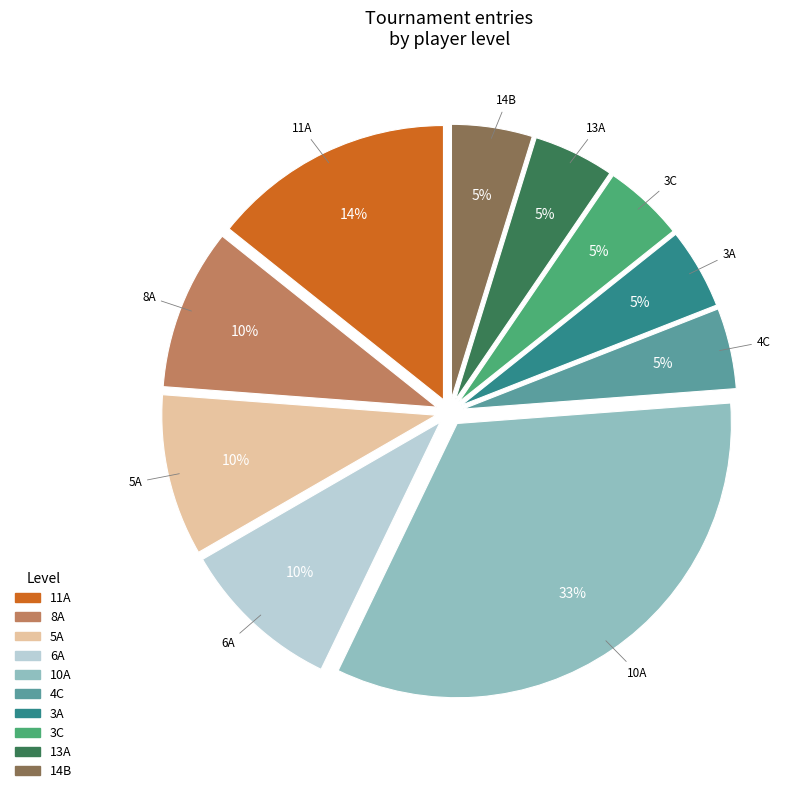

What percentage is the 5A slice, to the nearest percent?

10%